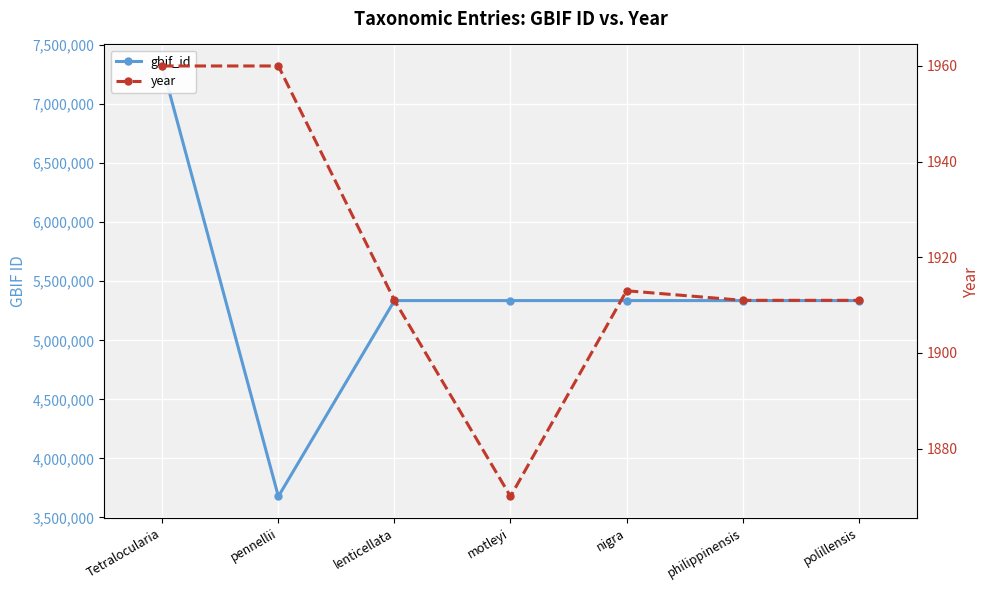

Reading right to left, extract all data points from this chart.

gbif_id: 5336505	5336507	5336504	5336503	5336506	3677399	7323982
year: 1911	1911	1913	1870	1911	1960	1960